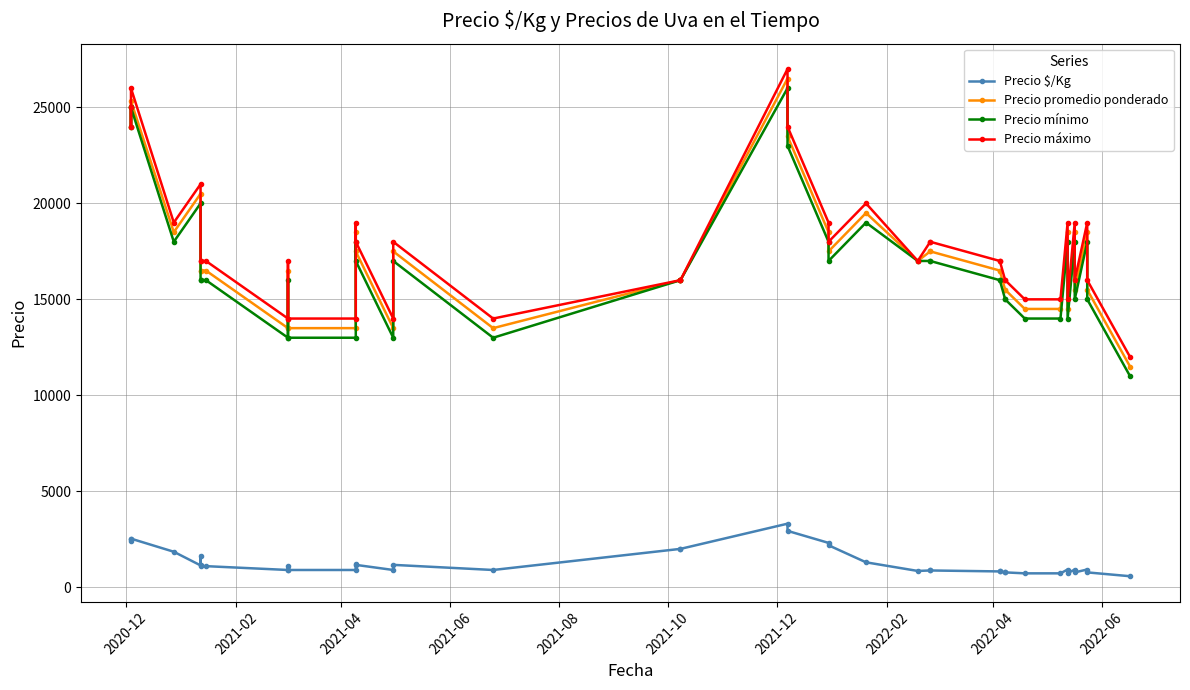

Reading left to right, what are all the values shown in this chart?

Precio $/Kg: 2500	2400	2533	1850	1139	1650	1100	1100	900	1100	900	900	1233	1167	900	1167	900	2000	2000	3312	2938	2312	2188	1300	850	875	875	825	825	775	775	725	725	925	725	925	775	925	775	575
Precio promedio ponderado: 25000	24000	25333	18500	20500	16500	16500	16500	13500	16500	13500	13500	18500	17500	13500	17500	13500	16000	16000	26500	23500	18500	17500	19500	17000	17500	17500	16500	16500	15500	15500	14500	14500	18500	14500	18500	15500	18500	15500	11500
Precio mínimo: 25000	24000	25000	18000	20000	16000	16000	16000	13000	16000	13000	13000	18000	17000	13000	17000	13000	16000	16000	26000	23000	18000	17000	19000	17000	17000	17000	16000	16000	15000	15000	14000	14000	18000	14000	18000	15000	18000	15000	11000
Precio máximo: 25000	24000	26000	19000	21000	17000	17000	17000	14000	17000	14000	14000	19000	18000	14000	18000	14000	16000	16000	27000	24000	19000	18000	20000	17000	18000	18000	17000	17000	16000	16000	15000	15000	19000	15000	19000	16000	19000	16000	12000